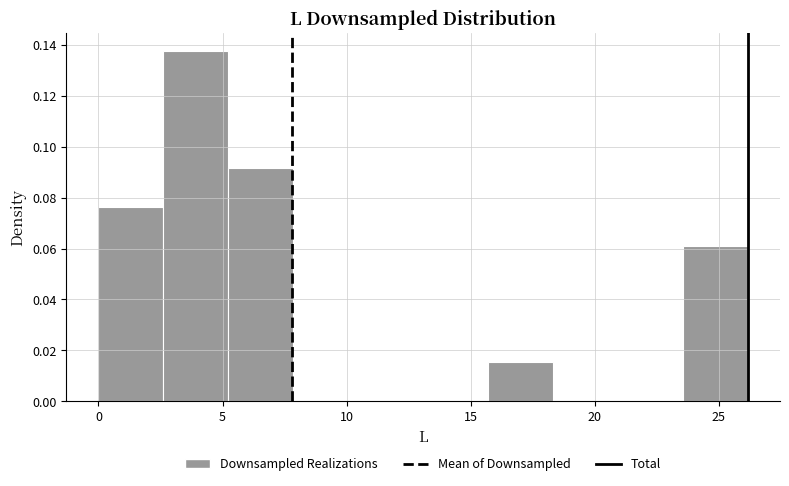

Reading left to right, transcribe this chart: for each bar, give the range it covers on the x-axis and its height. Neither the bar edges nor the heights are printed on the chart, so give them approximately, as read against the axes.

0.0 to 2.5: 0.076
2.5 to 5.0: 0.138
5.0 to 8.0: 0.092
8.0 to 10.5: 0
10.5 to 13.0: 0
13.0 to 15.5: 0
15.5 to 18.5: 0.016
18.5 to 21.0: 0
21.0 to 23.5: 0
23.5 to 26.0: 0.062